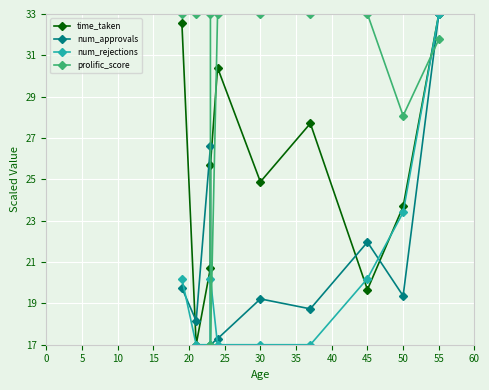

True or false: time_taken and num_rejections cross at least once.

True